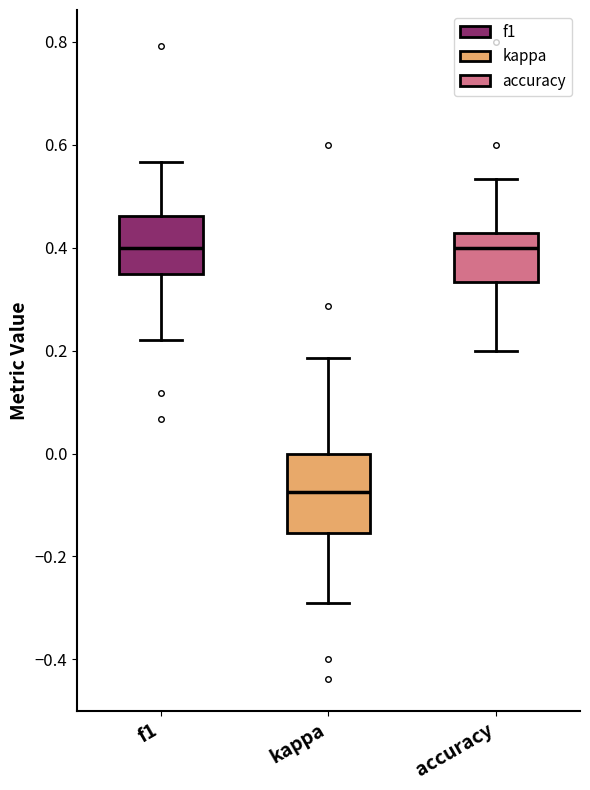

Where is the lower edge of the box for accuracy on the y-axis? The values are not printed on the chart, so give them approximately, as read against the axis.

0.34